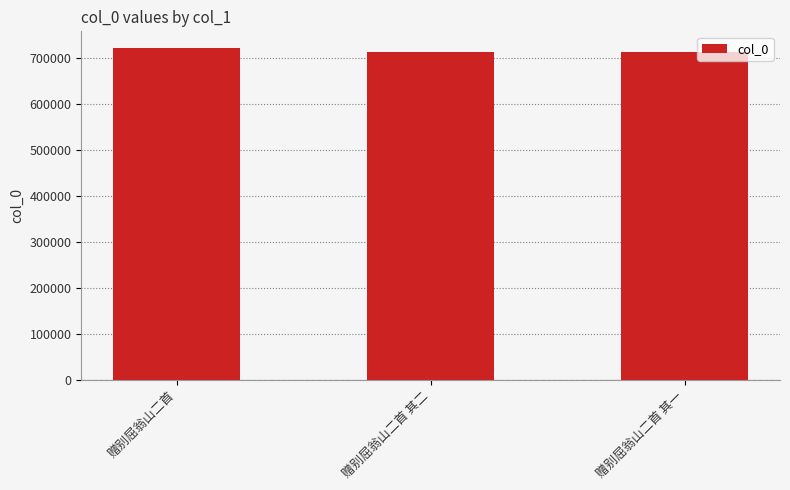

What is the label of the 3rd bar from the left?

赠别屈翁山二首 其一